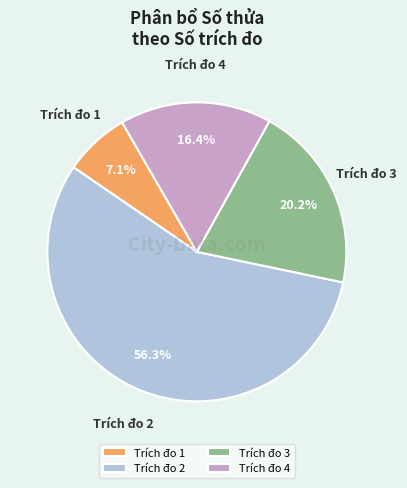

Which category has the biggest portion of the pie?

Trích đo 2